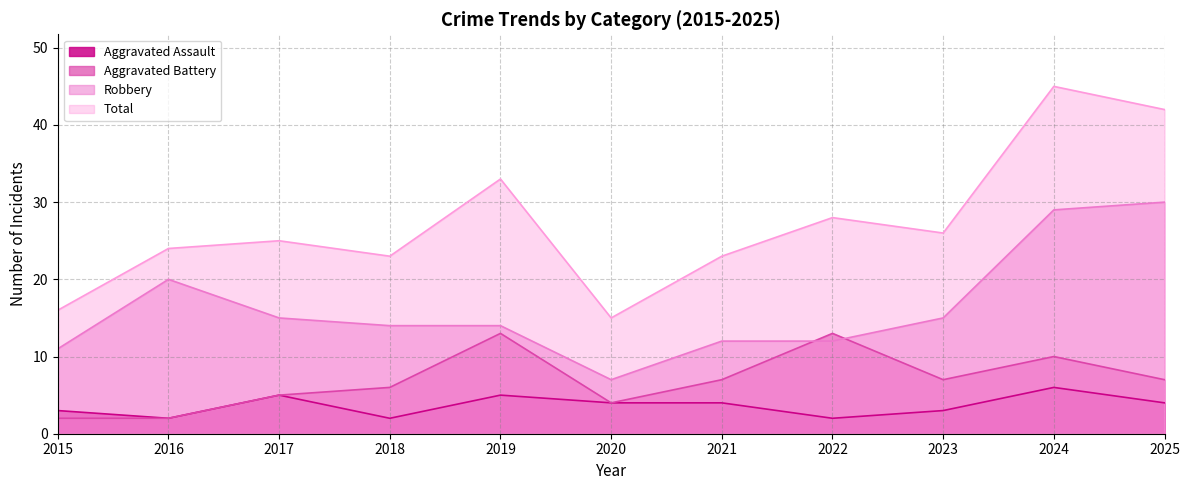

What is the spread (max minus min) of values at 2021?

19